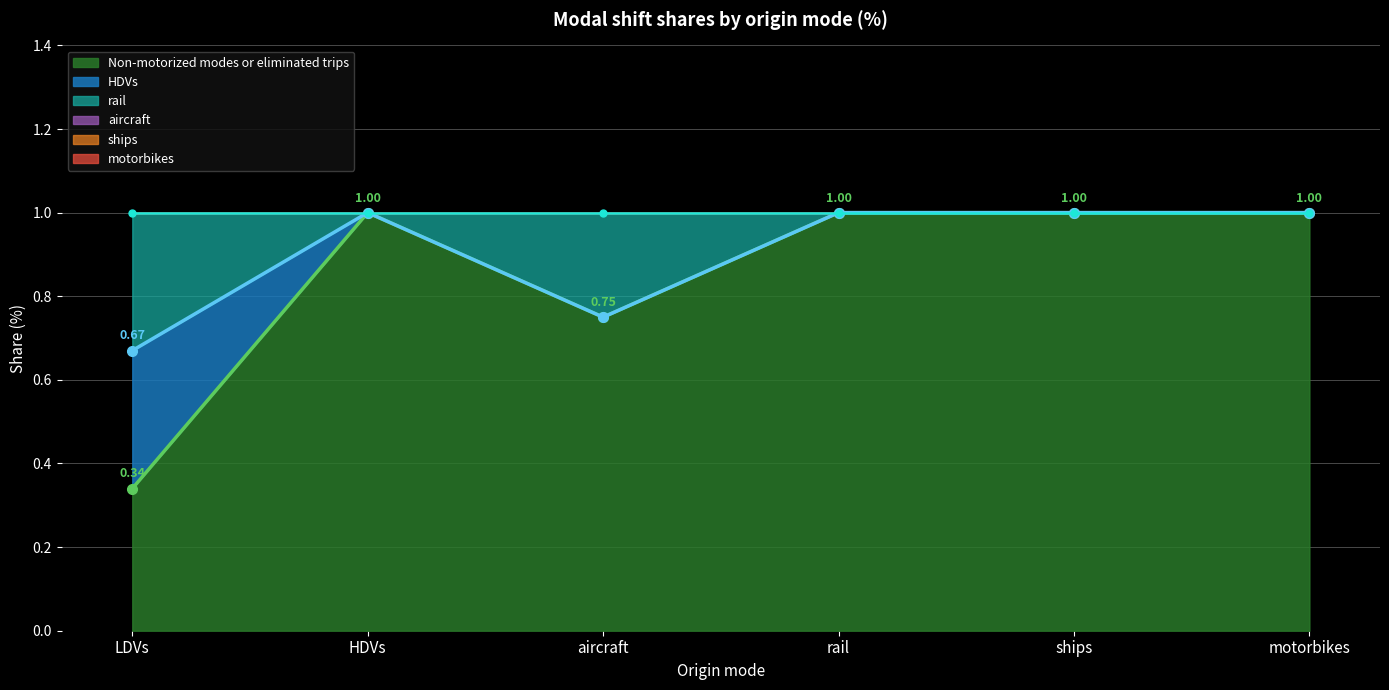

Between HDVs and ships, which is larger?

HDVs